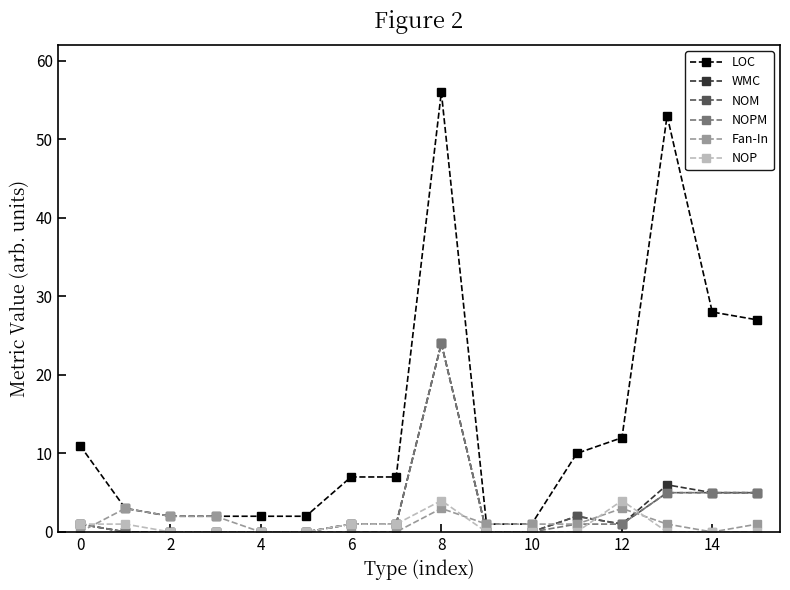

What are all the series names shown in the legend?

LOC, WMC, NOM, NOPM, Fan-In, NOP